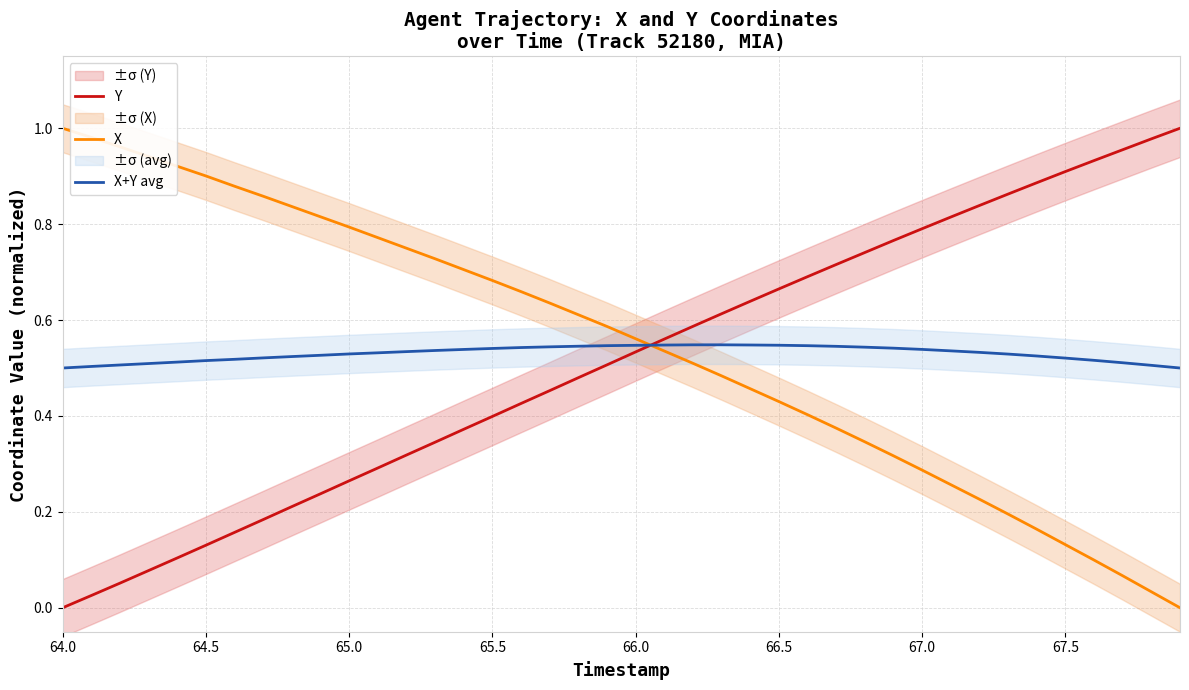

Count the number of categories in the chart.

40